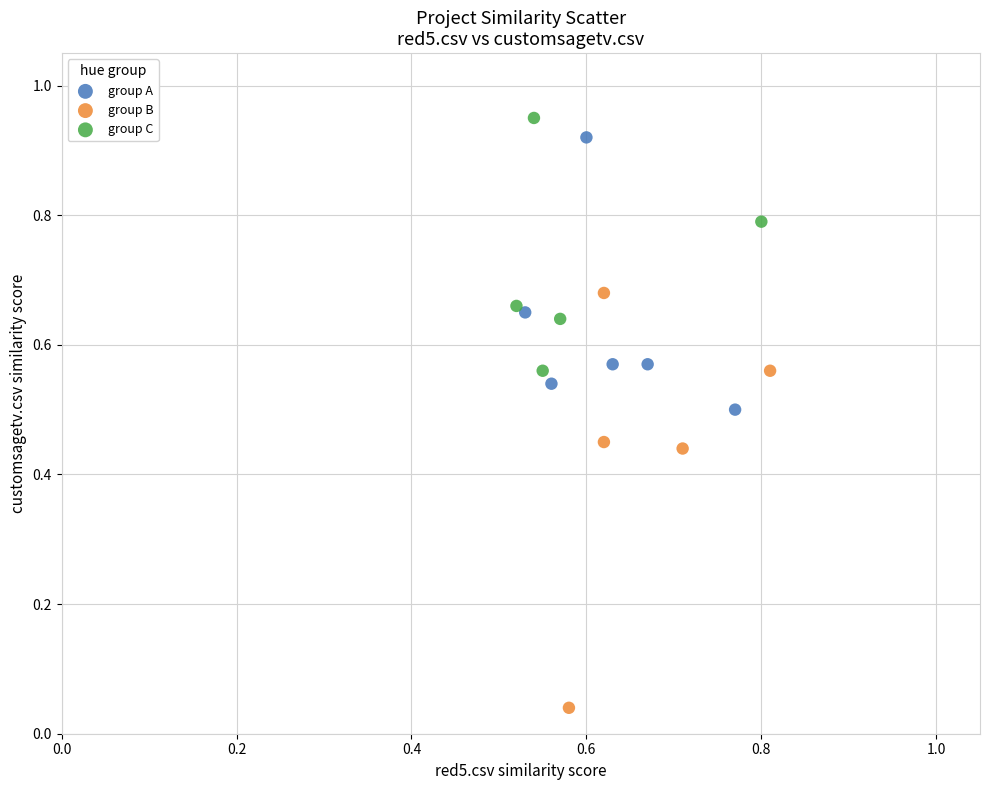

Which series has the largest Y range (max minus min)?

group B